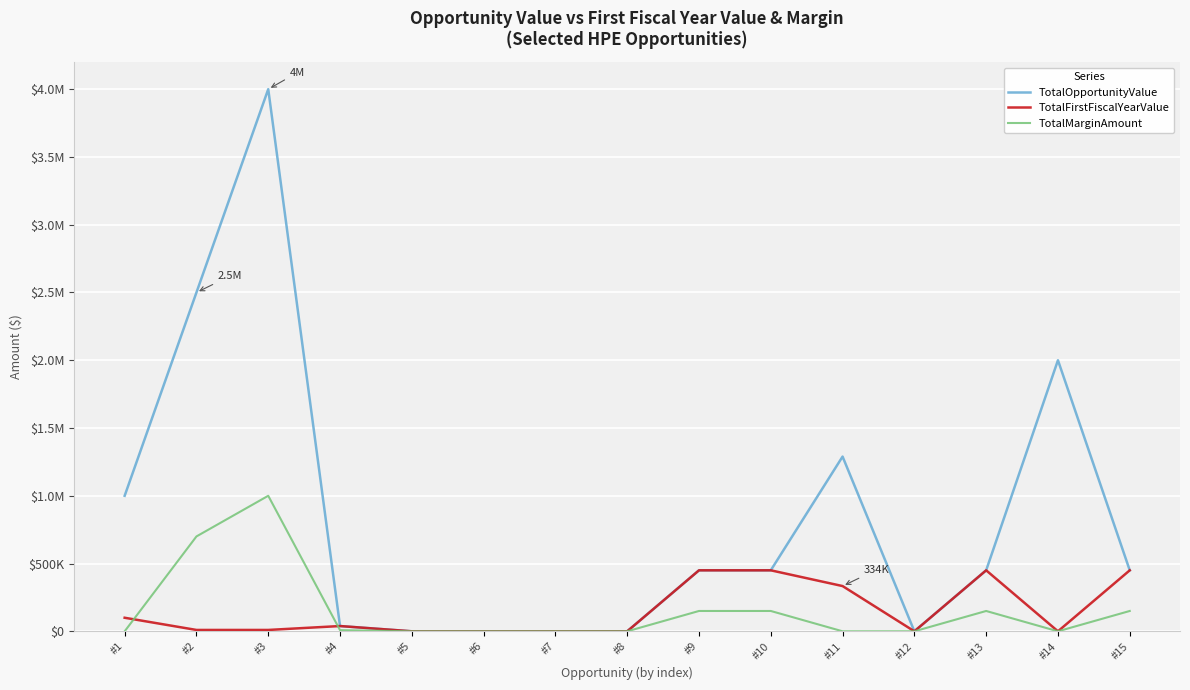

What are all the series names shown in the legend?

TotalOpportunityValue, TotalFirstFiscalYearValue, TotalMarginAmount